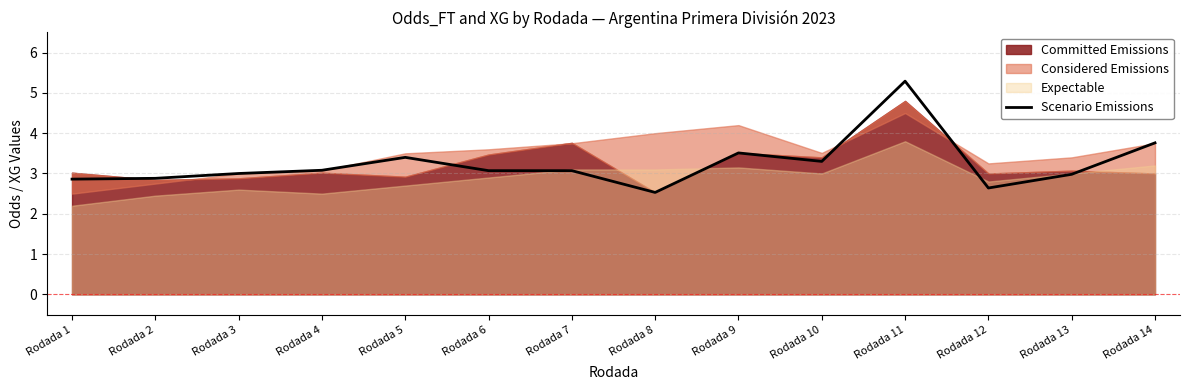

True or false: Scenario Emissions has a value of 3.1 at Rodada 4.

True